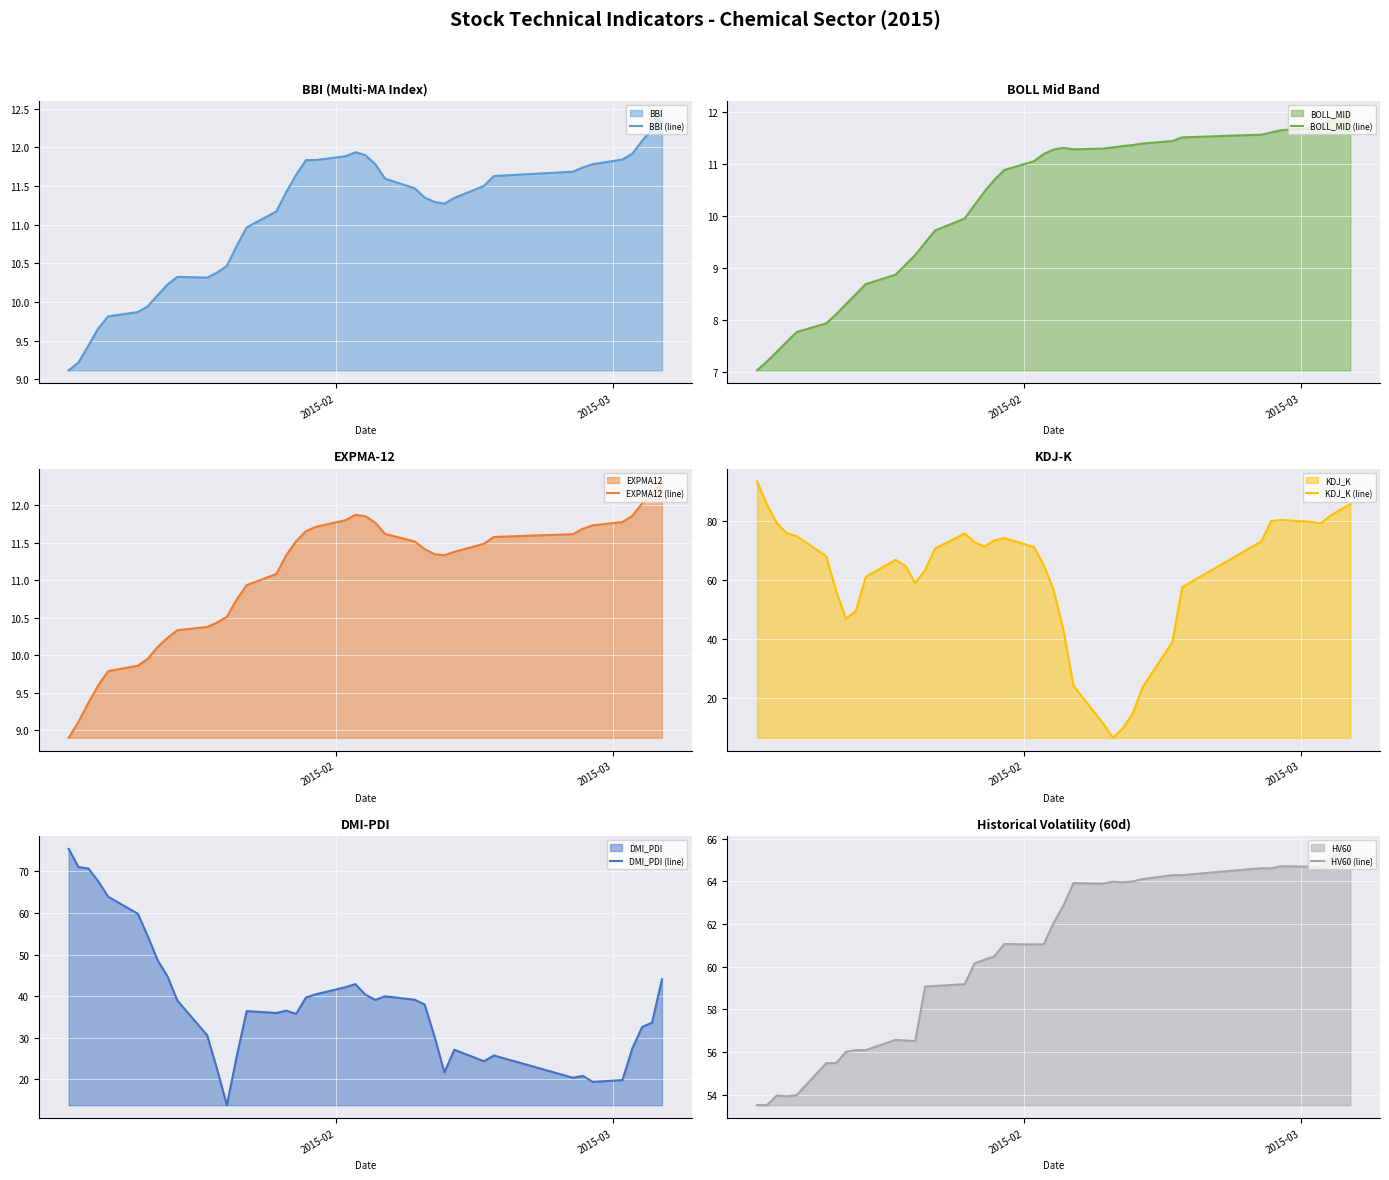

What are all the series names shown in the legend?

BBI (line), BOLL_MID (line), EXPMA12 (line), KDJ_K (line), DMI_PDI (line), HV60 (line)